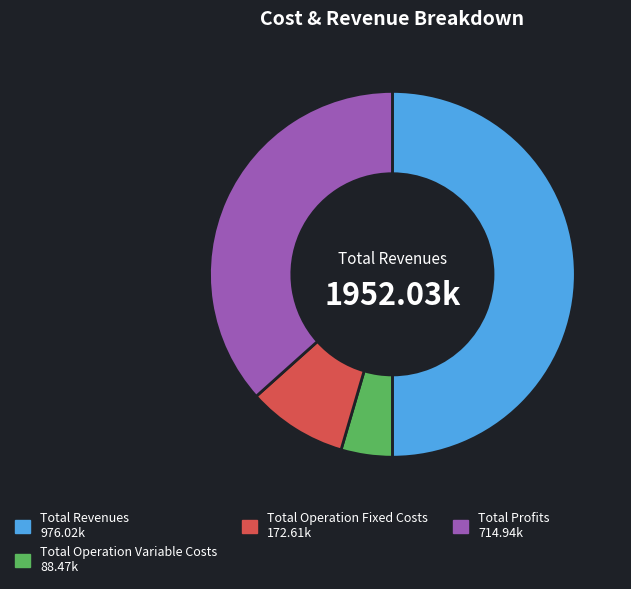

Is there any slice that represents more than half of the pie?

No